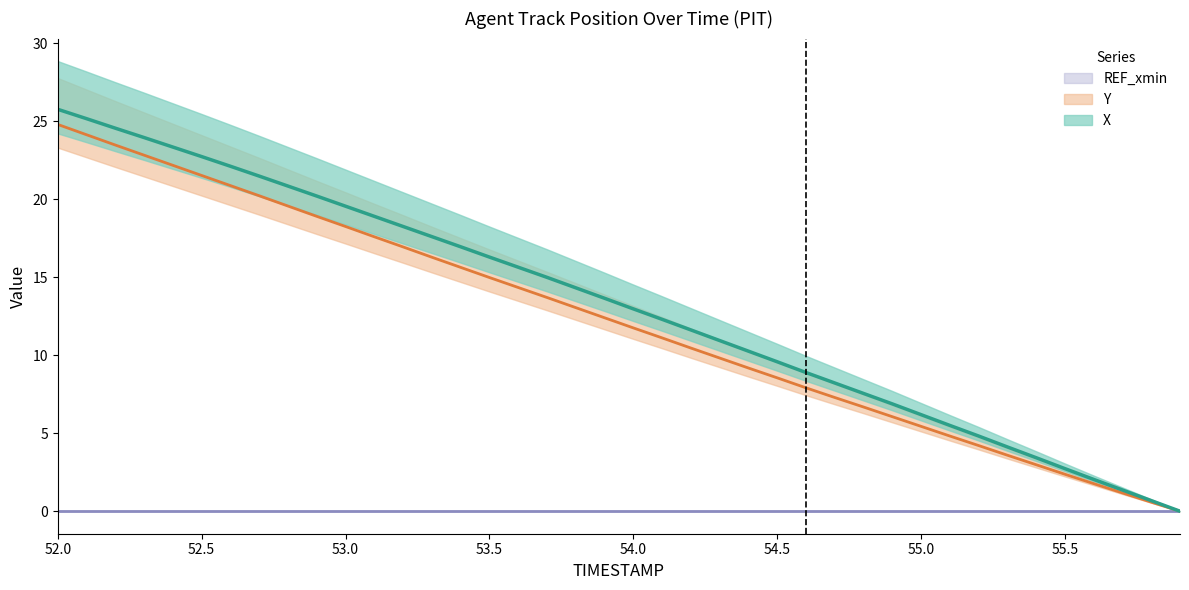

What is the maximum value shown in the chart?

25.8